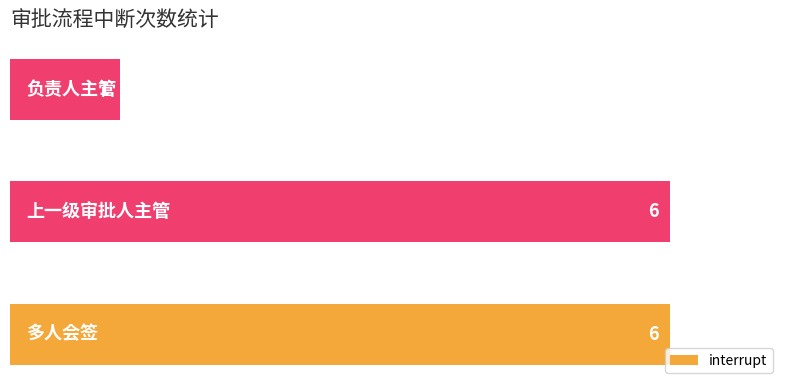

What is the smallest value displayed?

1